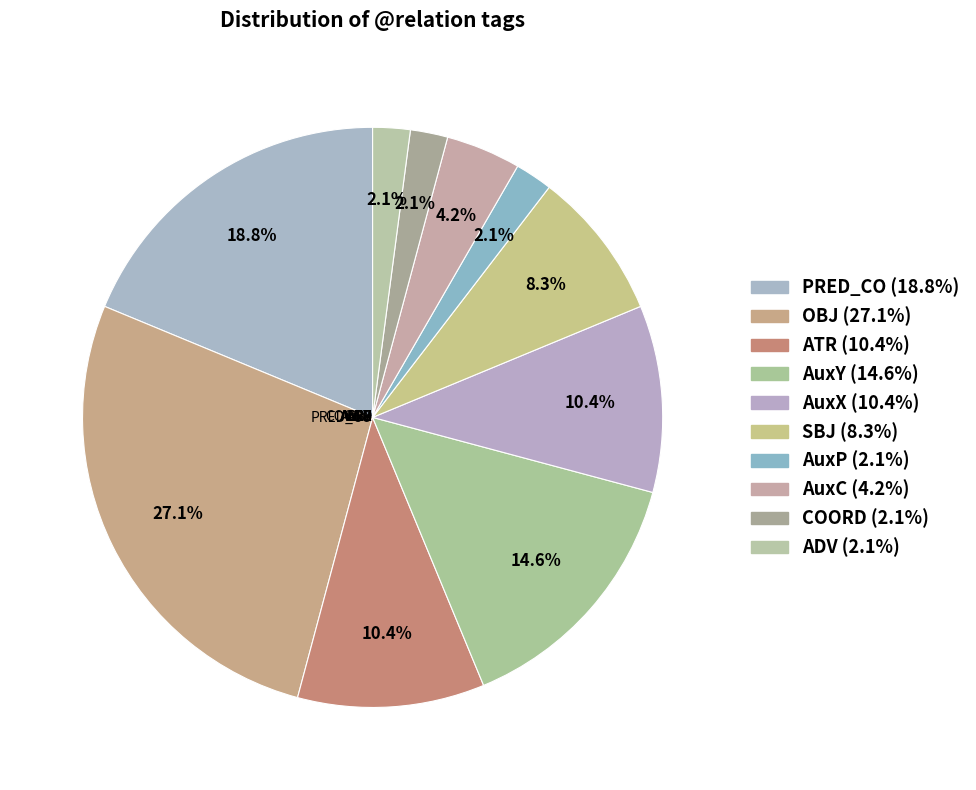

What percentage do ADV and AuxY together represent?

16.7%